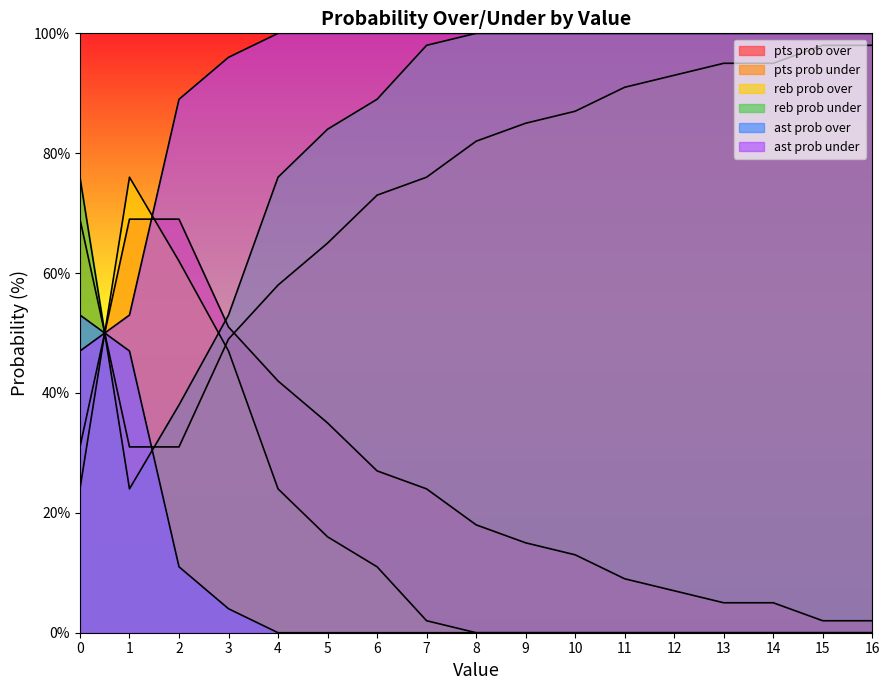

What is the sum of all reb prob over values?

262